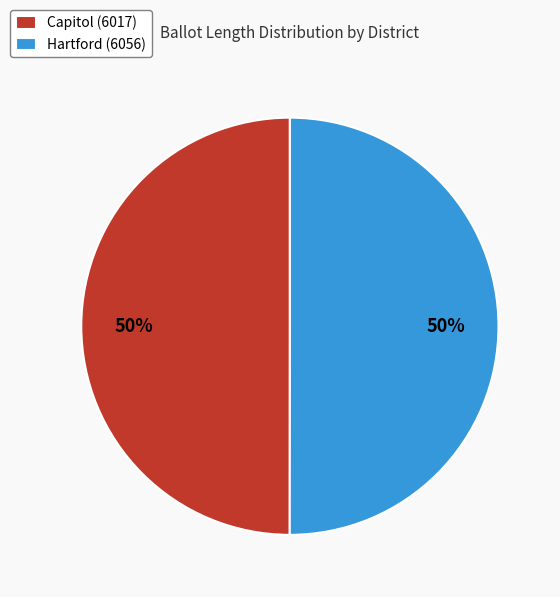

Is the sum of Hartford (6056) and Capitol (6017) greater than half?

Yes